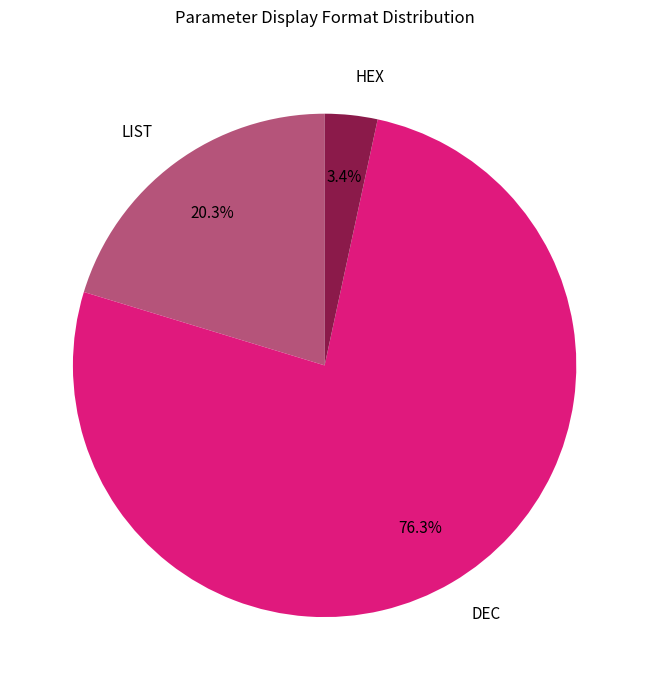

Does any single category account for the majority?

Yes